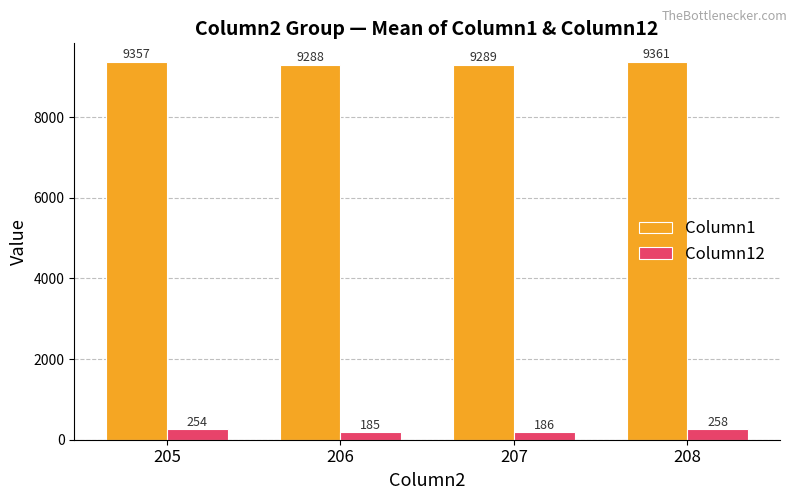

What is the maximum value shown in the chart?

9361.4